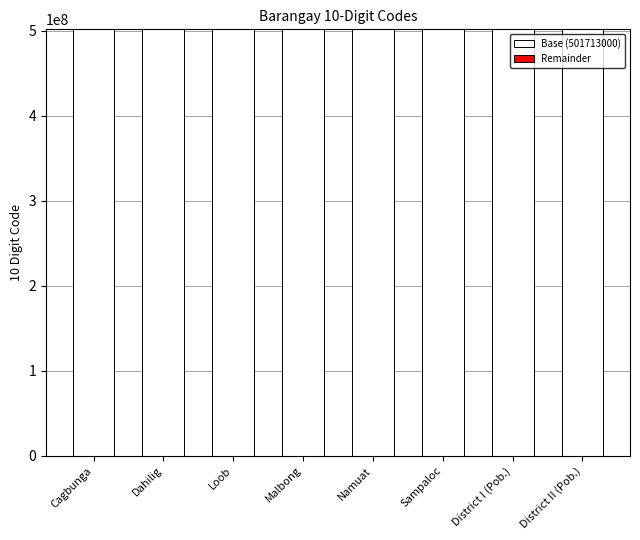

The Base (501713000) series shows 501713000 at Namuat. True or false?

True